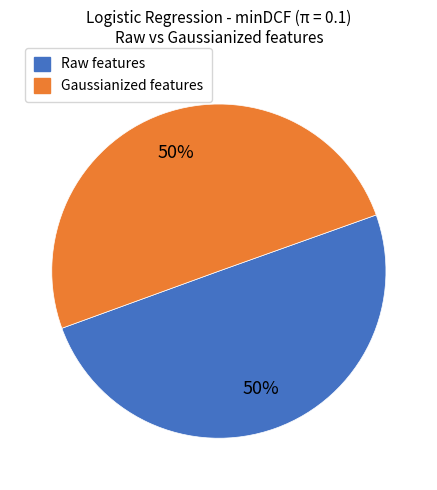

To the nearest percent, what is the average slice percentage?

50%